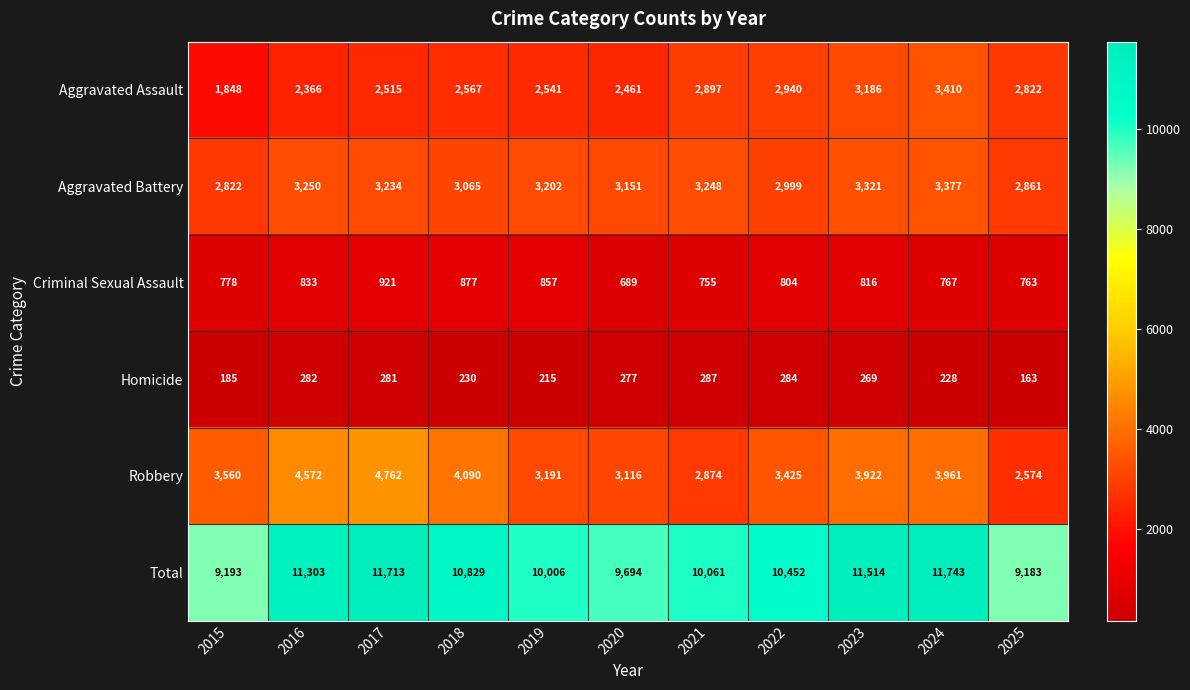

What is the minimum value shown in the chart?

163